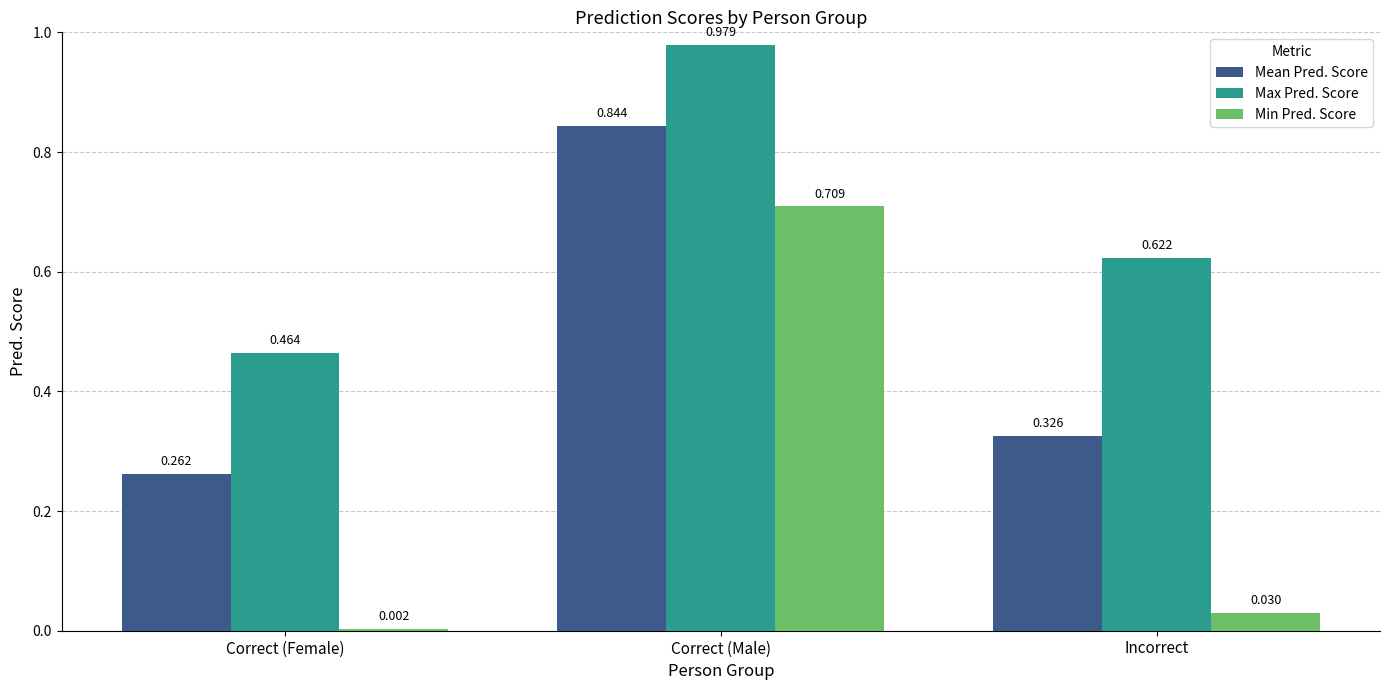

The value of Min Pred. Score at Correct (Male) is 1.1. True or false?

False